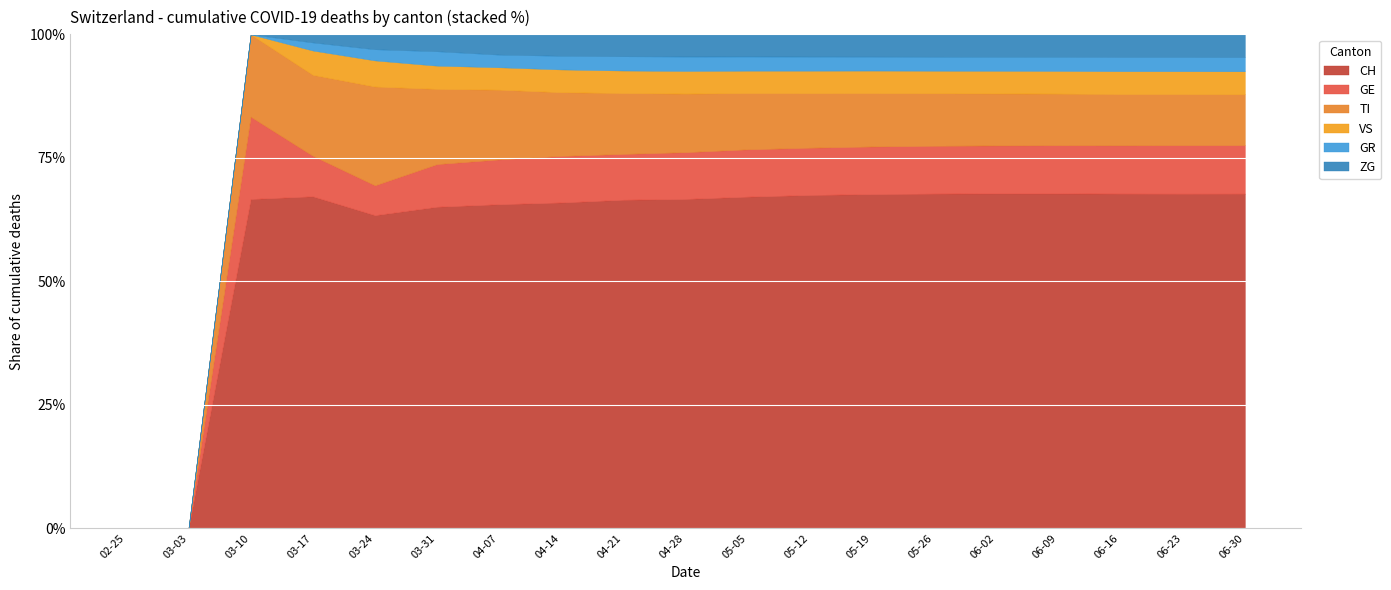

Which series has the widest spread of values?

CH